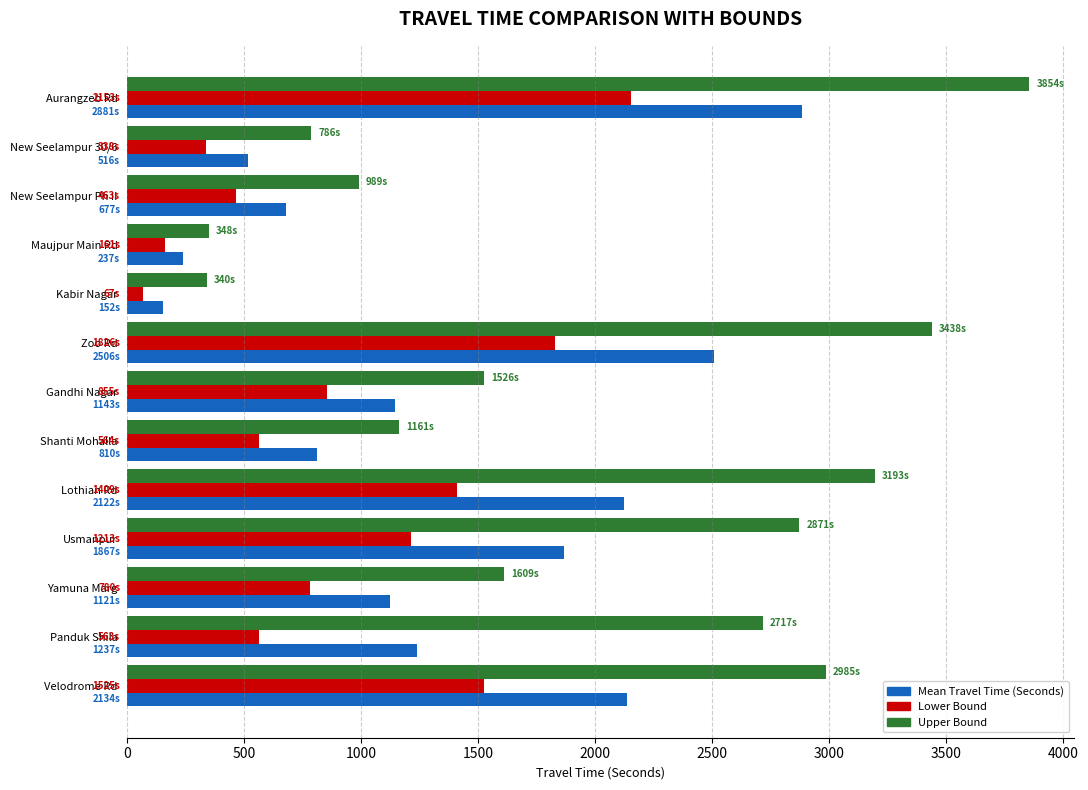

List the series in order of their peak value, highest first.

Upper Bound, Mean Travel Time (Seconds), Lower Bound